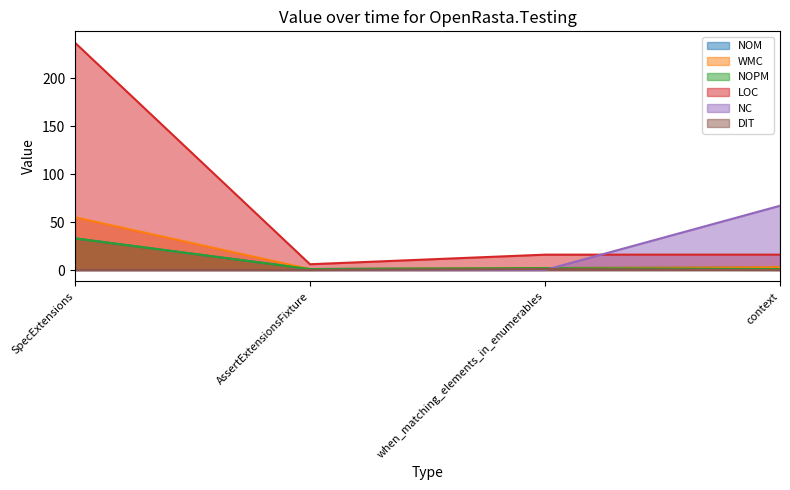

True or false: NOPM and DIT cross at least once.

False